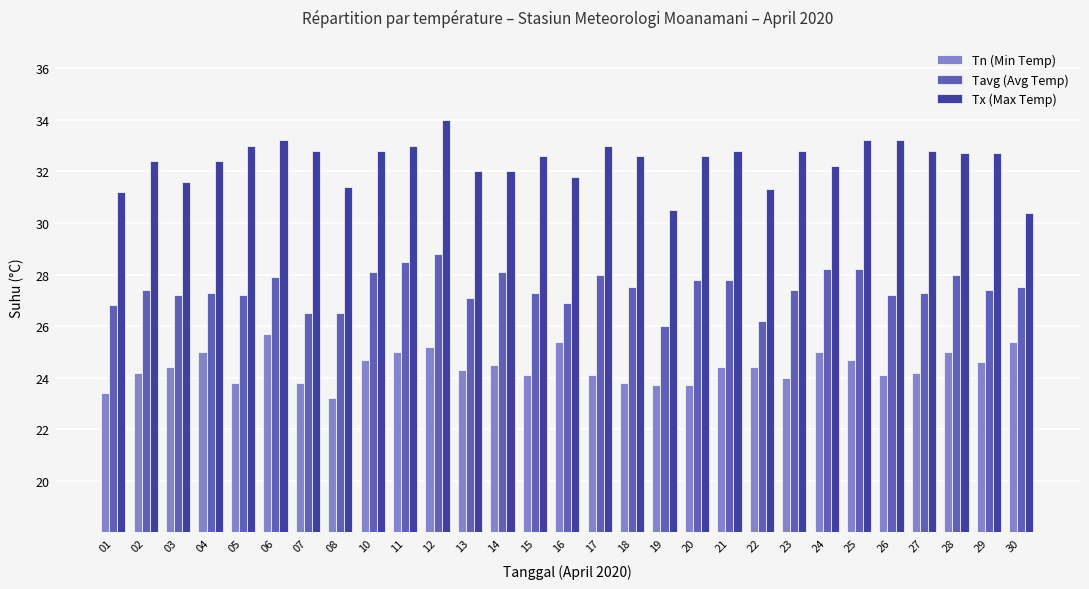

Reading left to right, extract all data points from this chart.

Tn (Min Temp): 01=23.4	02=24.2	03=24.4	04=25.0	05=23.8	06=25.7	07=23.8	08=23.2	10=24.7	11=25.0	12=25.2	13=24.3	14=24.5	15=24.1	16=25.4	17=24.1	18=23.8	19=23.7	20=23.7	21=24.4	22=24.4	23=24.0	24=25.0	25=24.7	26=24.1	27=24.2	28=25.0	29=24.6	30=25.4
Tavg (Avg Temp): 01=26.8	02=27.4	03=27.2	04=27.3	05=27.2	06=27.9	07=26.5	08=26.5	10=28.1	11=28.5	12=28.8	13=27.1	14=28.1	15=27.3	16=26.9	17=28.0	18=27.5	19=26.0	20=27.8	21=27.8	22=26.2	23=27.4	24=28.2	25=28.2	26=27.2	27=27.3	28=28.0	29=27.4	30=27.5
Tx (Max Temp): 01=31.2	02=32.4	03=31.6	04=32.4	05=33.0	06=33.2	07=32.8	08=31.4	10=32.8	11=33.0	12=34.0	13=32.0	14=32.0	15=32.6	16=31.8	17=33.0	18=32.6	19=30.5	20=32.6	21=32.8	22=31.3	23=32.8	24=32.2	25=33.2	26=33.2	27=32.8	28=32.7	29=32.7	30=30.4